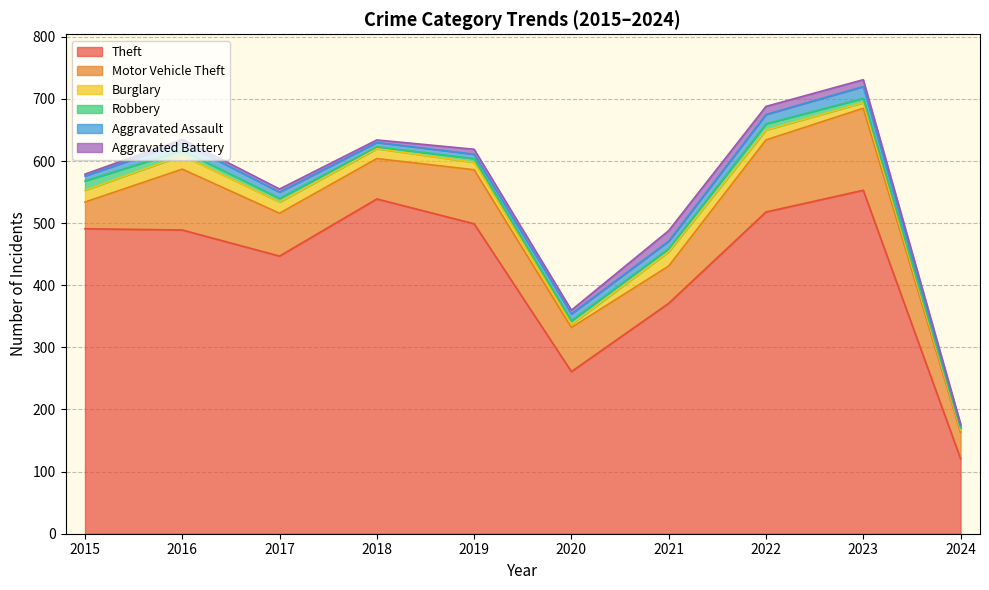

Rank the series by their maximum value, from highest to lowest.

Theft, Motor Vehicle Theft, Burglary, Aggravated Assault, Aggravated Battery, Robbery